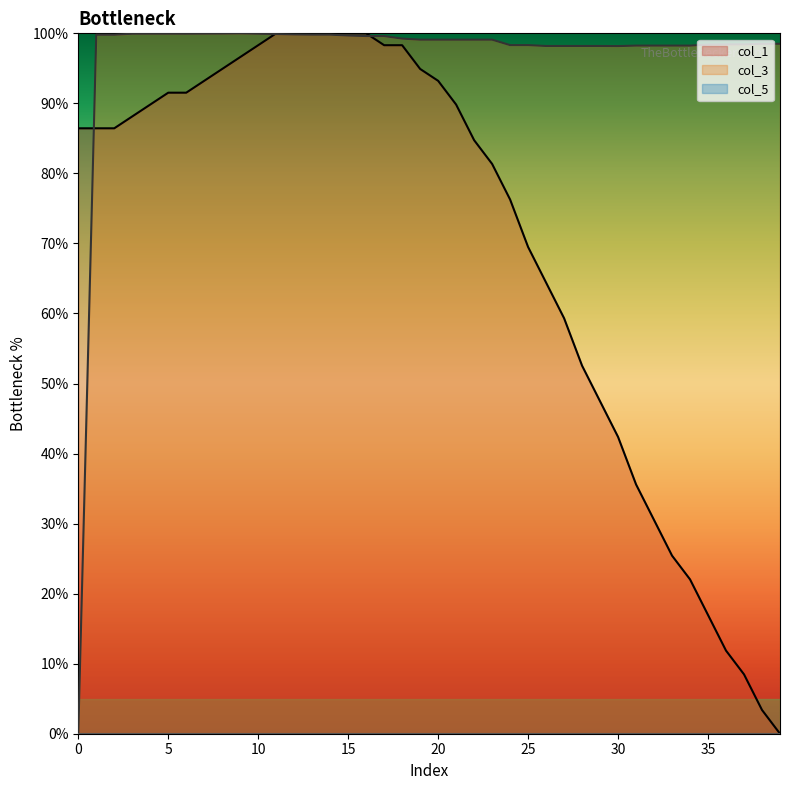

What is the maximum value for col_3?

100.0